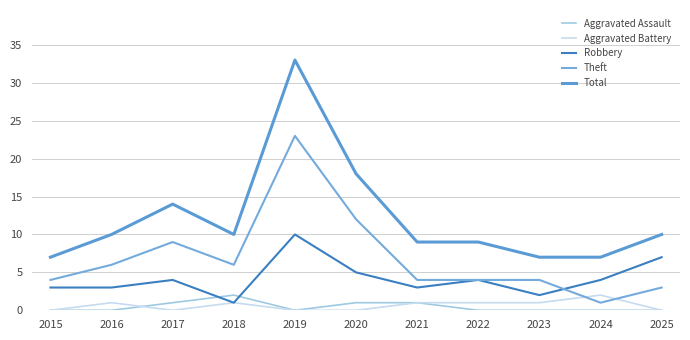

Is this an area chart (filled region under the line)?

No